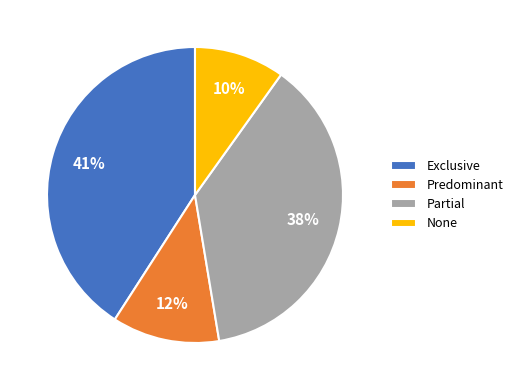

Is Exclusive the majority of the pie?

No